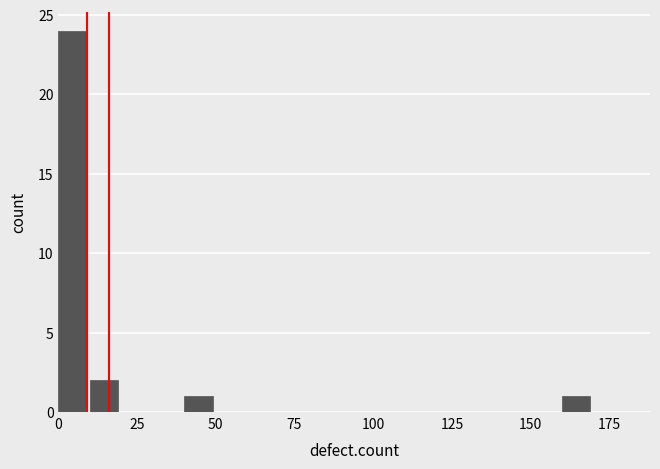

Around what value on the x-axis is the tallest bar? Give the approximate position of its centre, as read against the axis.

5